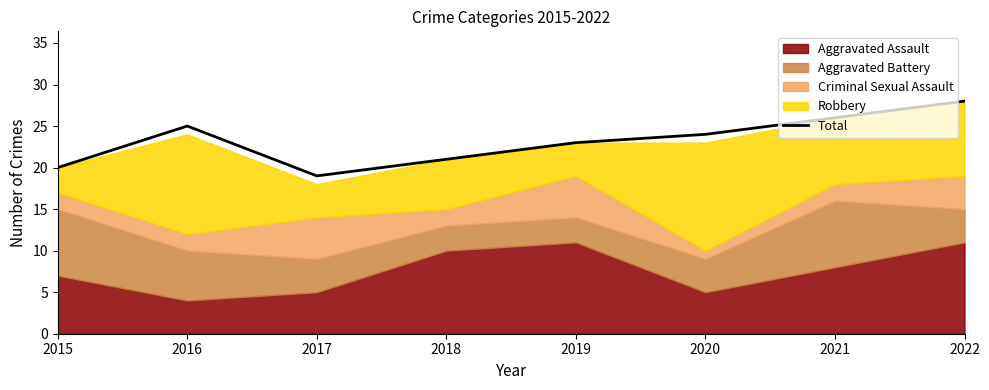

Is it true that Total equals 20 at 2015?

True